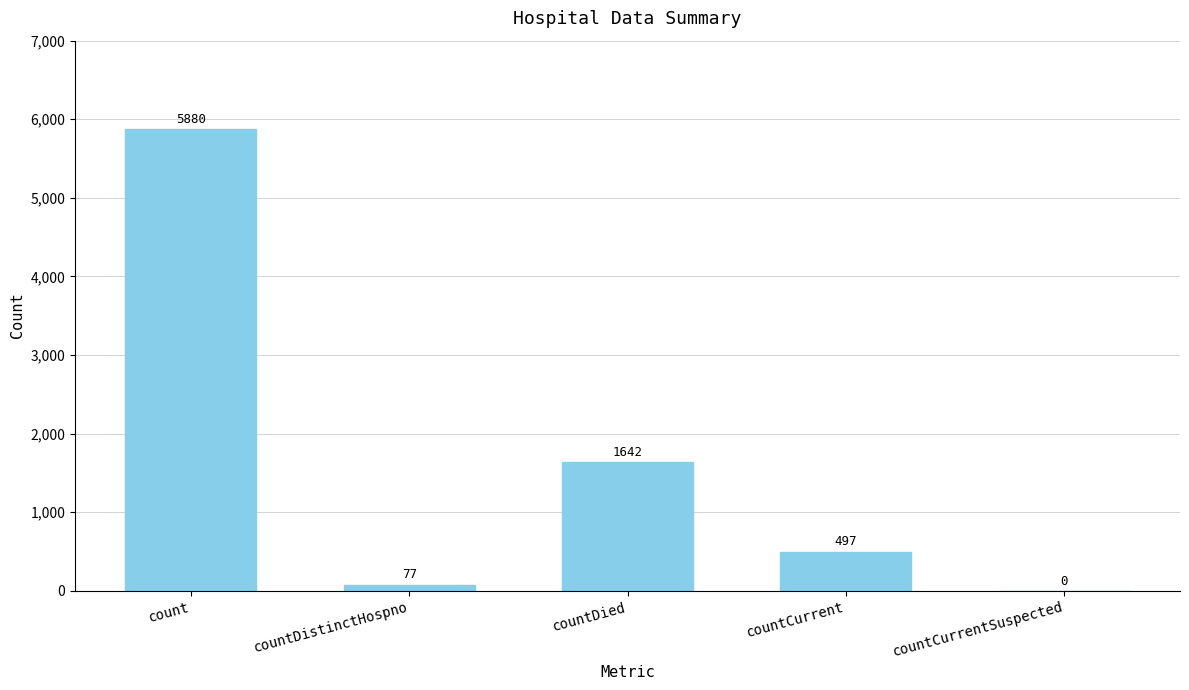

The value at countCurrentSuspected is 3569. True or false?

False